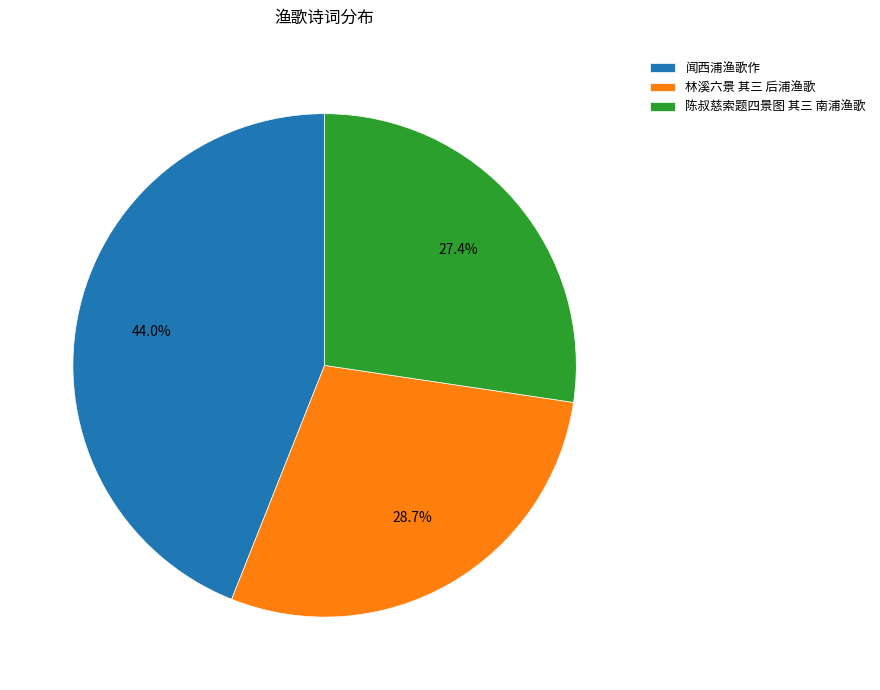

Which slice is the smallest?

陈叔慈索题四景图 其三 南浦渔歌